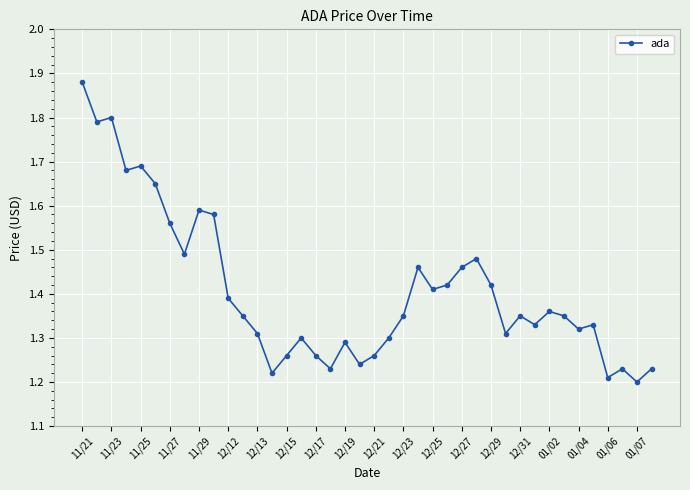

True or false: there are more than 2 points higher than both neighbors.

True